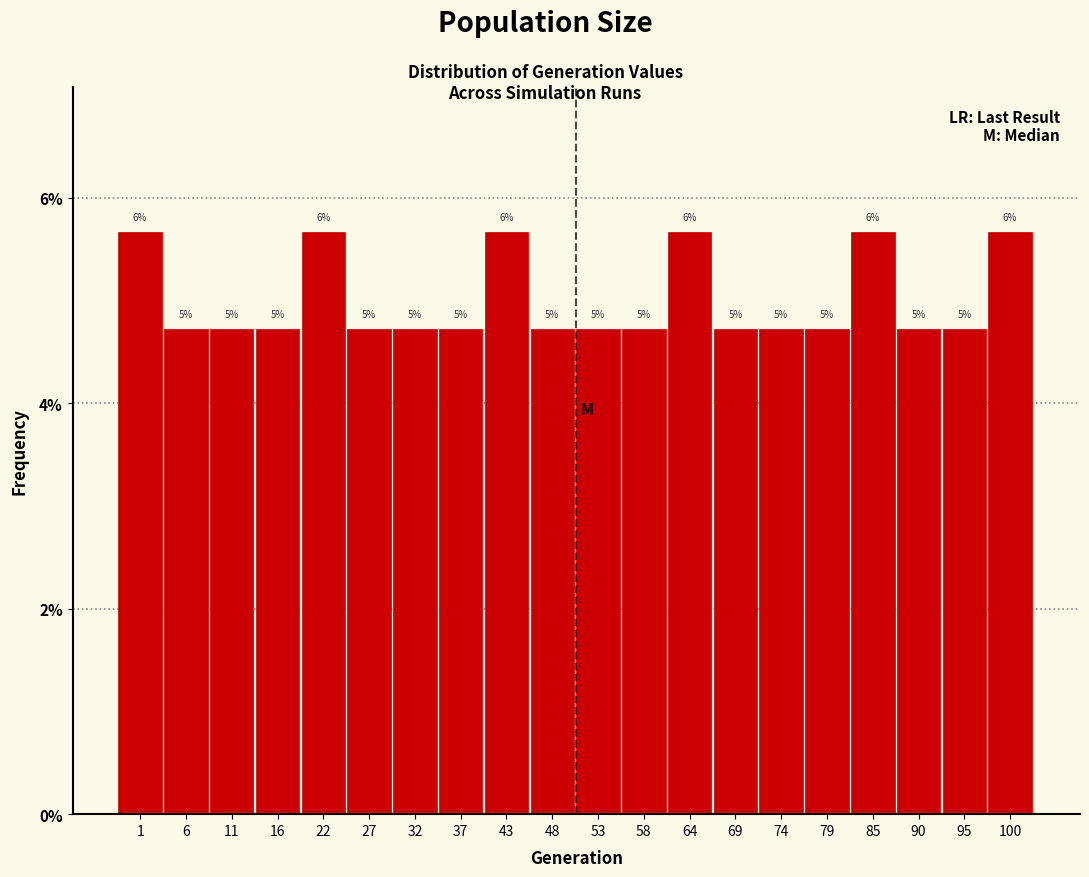

Does the chart contain any negative values?

No